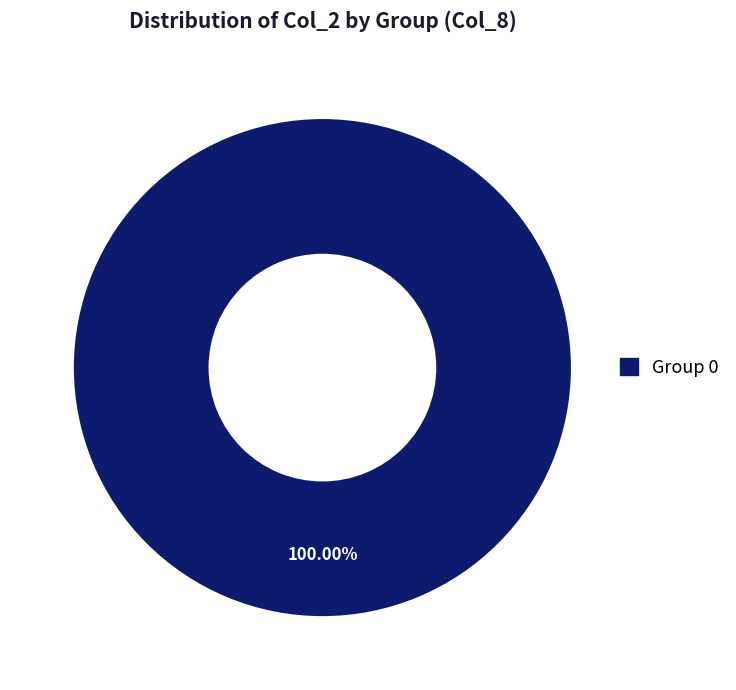

Is there a majority slice in this chart?

Yes